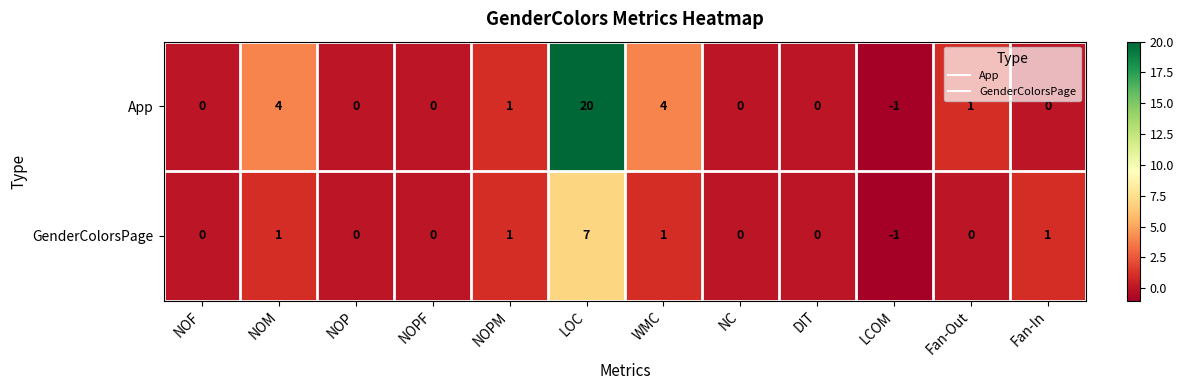

The value of App at NC is 0. True or false?

True